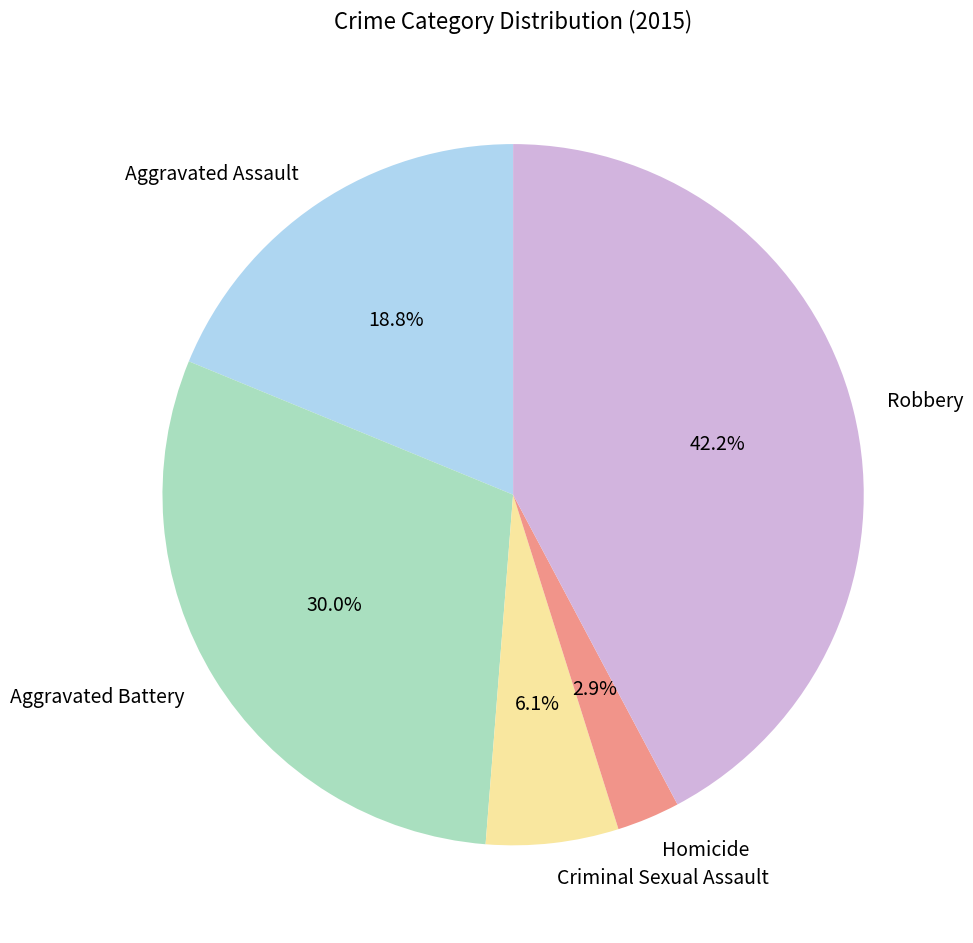

Rank the categories by value from highest to lowest.

Robbery, Aggravated Battery, Aggravated Assault, Criminal Sexual Assault, Homicide